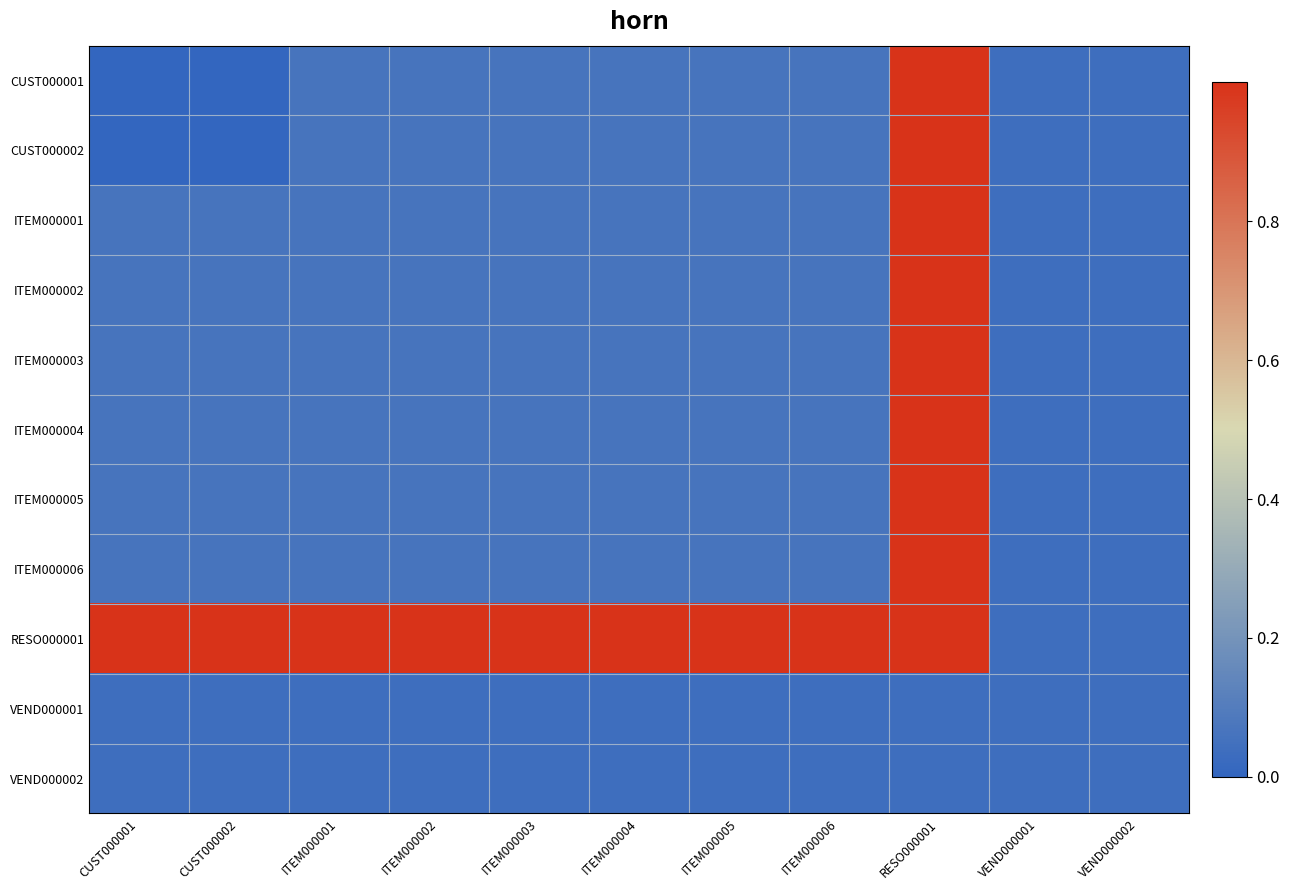

Reading left to right, list all the values displayed in this chart.

CUST000001: CUST000001=0.0	CUST000002=0.0	ITEM000001=0.1	ITEM000002=0.1	ITEM000003=0.1	ITEM000004=0.1	ITEM000005=0.1	ITEM000006=0.1	RESO000001=1.0	VEND000001=0.0	VEND000002=0.0
CUST000002: CUST000001=0.0	CUST000002=0.0	ITEM000001=0.1	ITEM000002=0.1	ITEM000003=0.1	ITEM000004=0.1	ITEM000005=0.1	ITEM000006=0.1	RESO000001=1.0	VEND000001=0.0	VEND000002=0.0
ITEM000001: CUST000001=0.1	CUST000002=0.1	ITEM000001=0.1	ITEM000002=0.1	ITEM000003=0.1	ITEM000004=0.1	ITEM000005=0.1	ITEM000006=0.1	RESO000001=1.0	VEND000001=0.0	VEND000002=0.0
ITEM000002: CUST000001=0.1	CUST000002=0.1	ITEM000001=0.1	ITEM000002=0.1	ITEM000003=0.1	ITEM000004=0.1	ITEM000005=0.1	ITEM000006=0.1	RESO000001=1.0	VEND000001=0.0	VEND000002=0.0
ITEM000003: CUST000001=0.1	CUST000002=0.1	ITEM000001=0.1	ITEM000002=0.1	ITEM000003=0.1	ITEM000004=0.1	ITEM000005=0.1	ITEM000006=0.1	RESO000001=1.0	VEND000001=0.0	VEND000002=0.0
ITEM000004: CUST000001=0.1	CUST000002=0.1	ITEM000001=0.1	ITEM000002=0.1	ITEM000003=0.1	ITEM000004=0.1	ITEM000005=0.1	ITEM000006=0.1	RESO000001=1.0	VEND000001=0.0	VEND000002=0.0
ITEM000005: CUST000001=0.1	CUST000002=0.1	ITEM000001=0.1	ITEM000002=0.1	ITEM000003=0.1	ITEM000004=0.1	ITEM000005=0.1	ITEM000006=0.1	RESO000001=1.0	VEND000001=0.0	VEND000002=0.0
ITEM000006: CUST000001=0.1	CUST000002=0.1	ITEM000001=0.1	ITEM000002=0.1	ITEM000003=0.1	ITEM000004=0.1	ITEM000005=0.1	ITEM000006=0.1	RESO000001=1.0	VEND000001=0.0	VEND000002=0.0
RESO000001: CUST000001=1.0	CUST000002=1.0	ITEM000001=1.0	ITEM000002=1.0	ITEM000003=1.0	ITEM000004=1.0	ITEM000005=1.0	ITEM000006=1.0	RESO000001=1.0	VEND000001=0.0	VEND000002=0.0
VEND000001: CUST000001=0.0	CUST000002=0.0	ITEM000001=0.0	ITEM000002=0.0	ITEM000003=0.0	ITEM000004=0.0	ITEM000005=0.0	ITEM000006=0.0	RESO000001=0.0	VEND000001=0.0	VEND000002=0.0
VEND000002: CUST000001=0.0	CUST000002=0.0	ITEM000001=0.0	ITEM000002=0.0	ITEM000003=0.0	ITEM000004=0.0	ITEM000005=0.0	ITEM000006=0.0	RESO000001=0.0	VEND000001=0.0	VEND000002=0.0